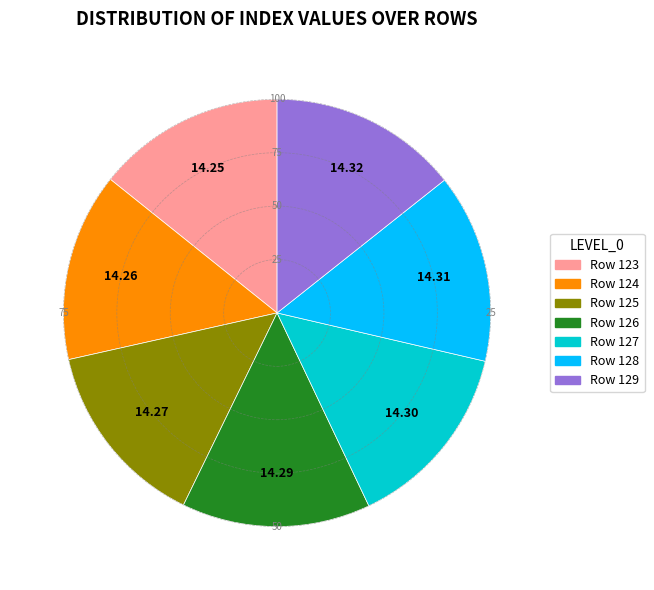

Is there a majority slice in this chart?

No